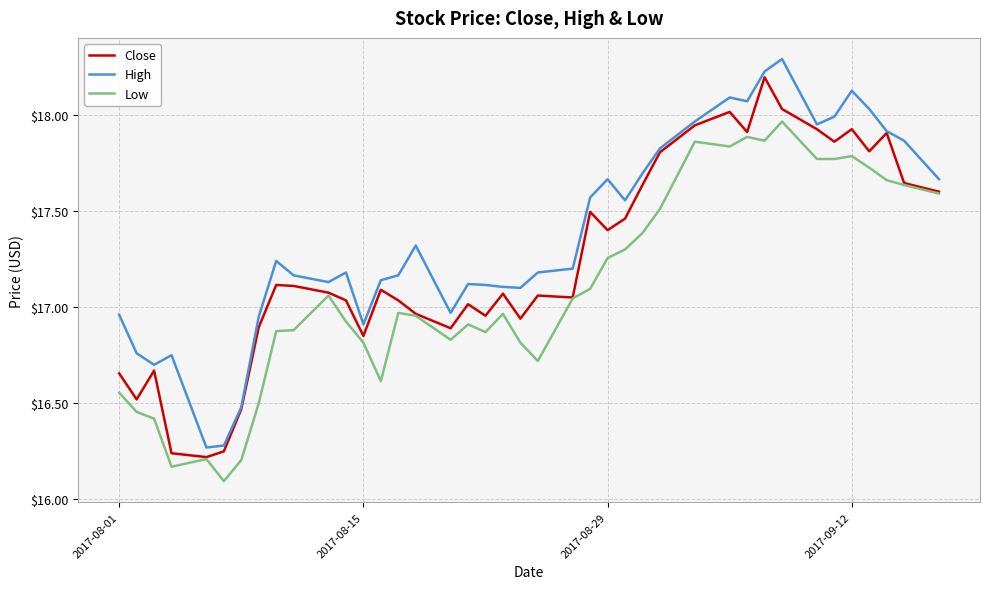

How many categories are shown in the chart?

40